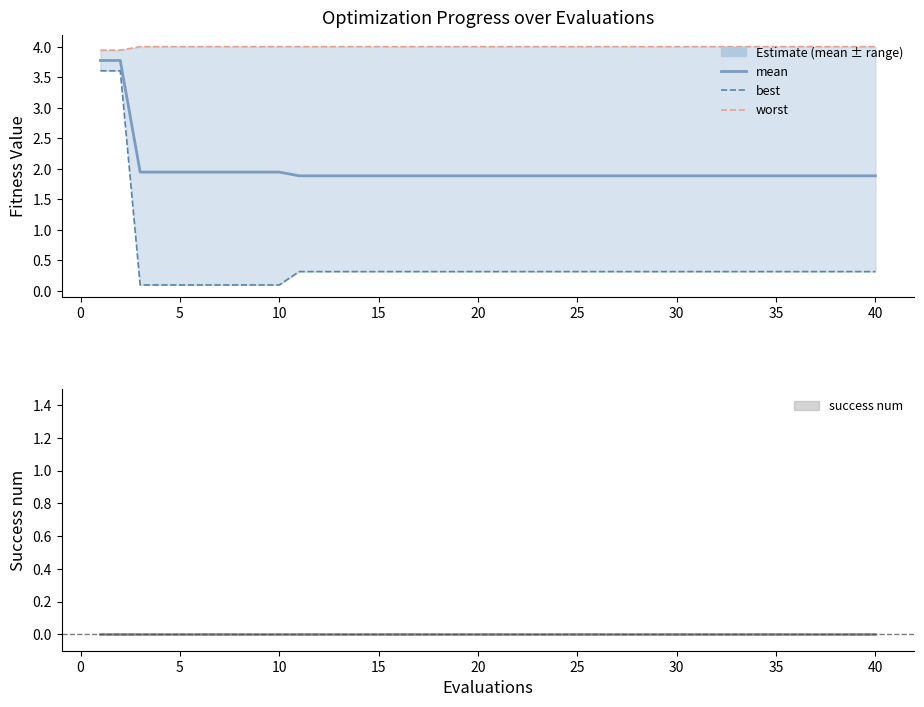

What are all the series names shown in the legend?

mean, best, worst, success num